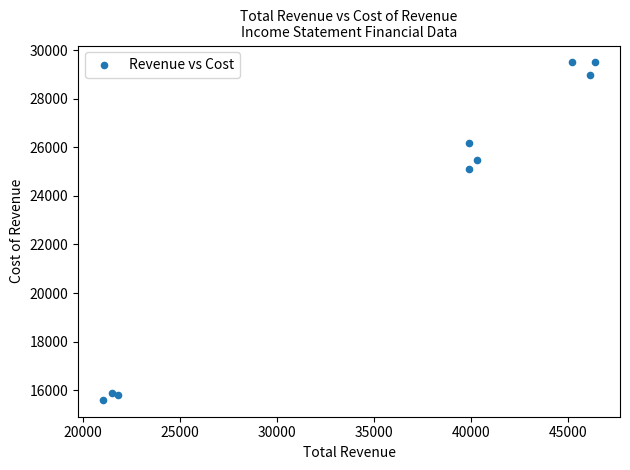

What Y value in the scatter plot is closest to 22550?

25100